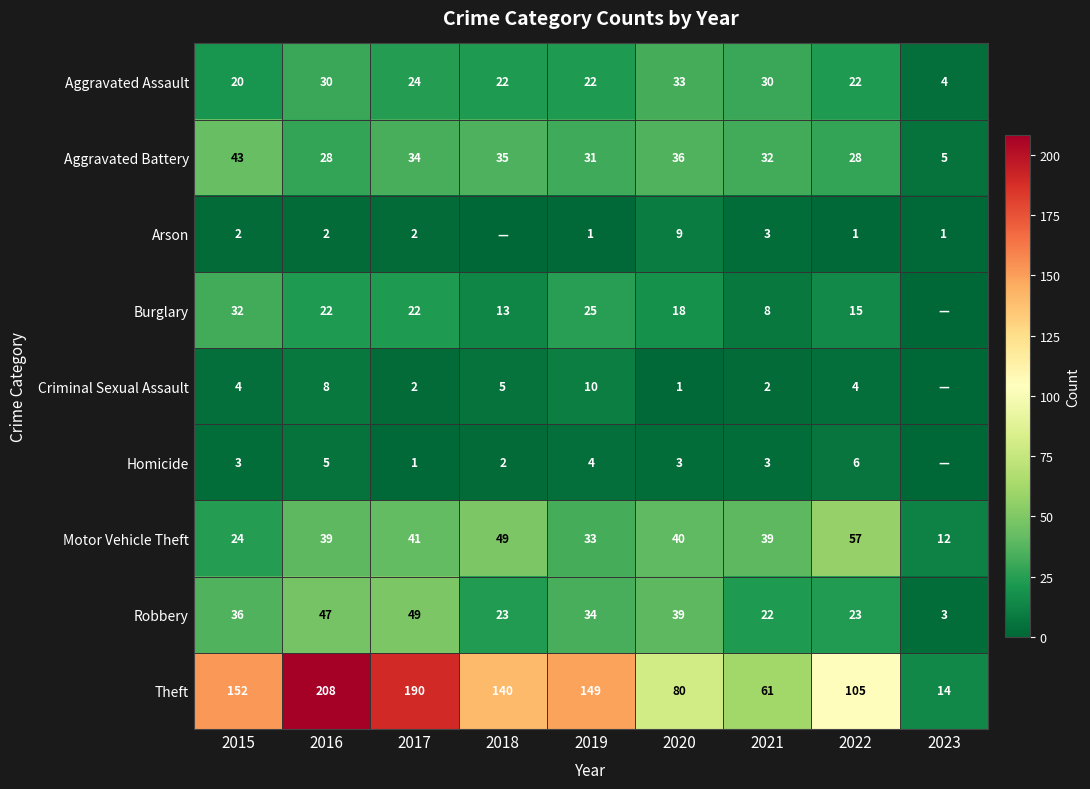

At how many categories does at least one series exceed 40?

8